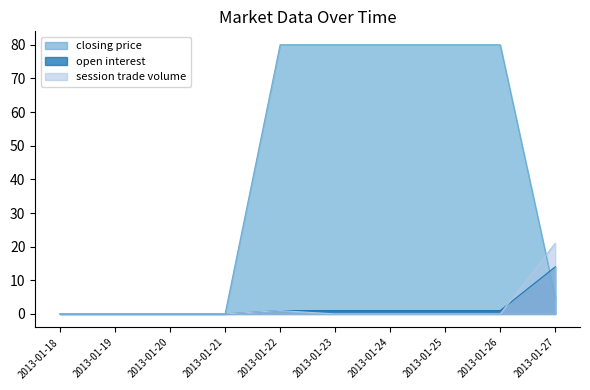

How many times do open interest and closing price cross each other?

1